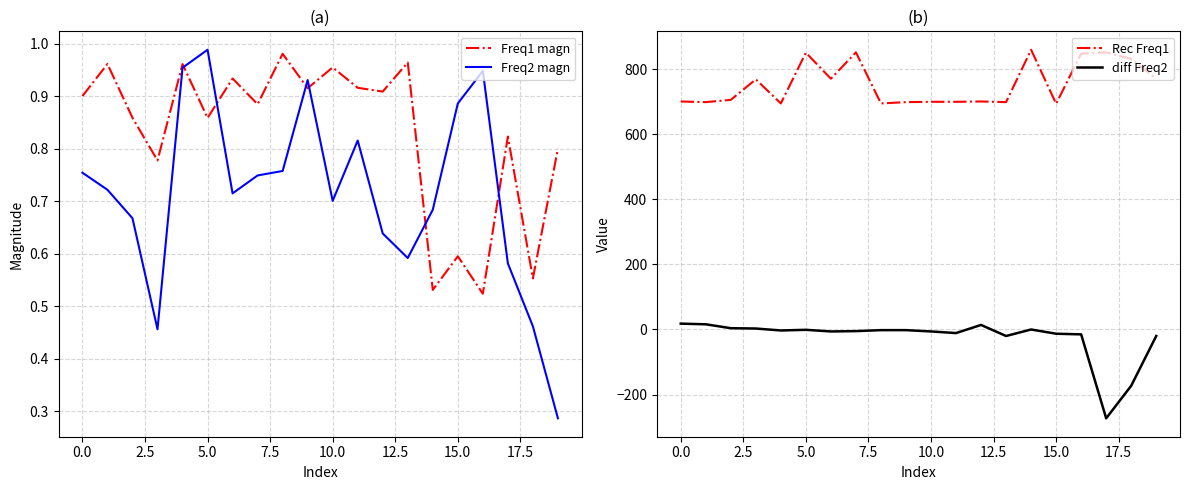

At which label is diff Freq2 closest to -127?

18